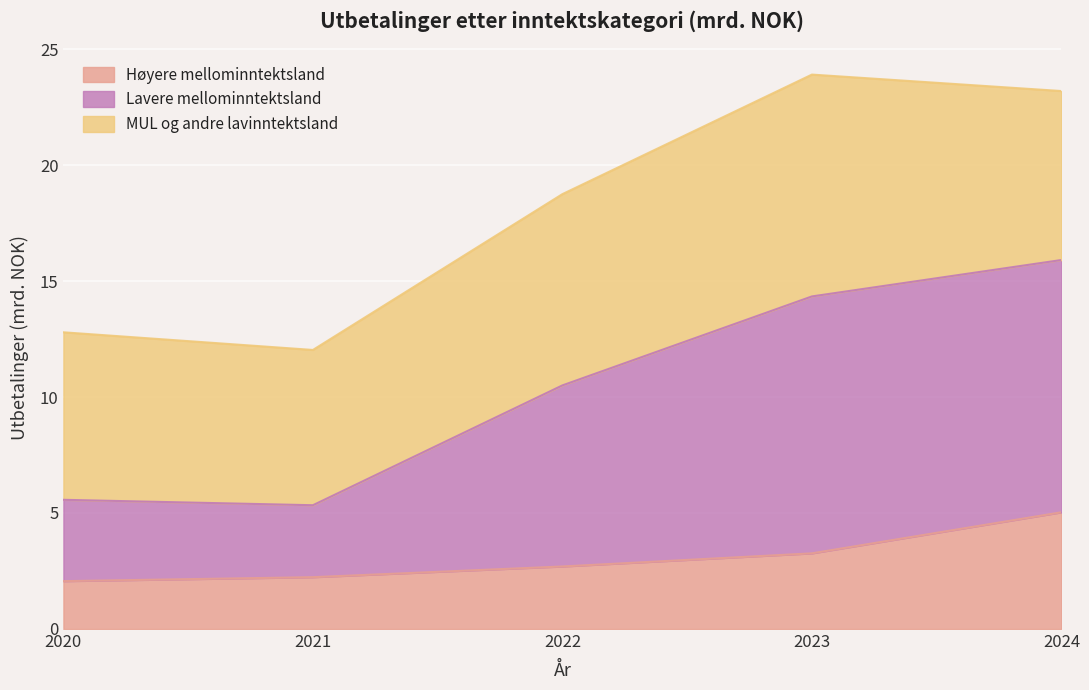

What is the difference between the maximum and minimum values in the Høyere mellominntektsland series?

3.0